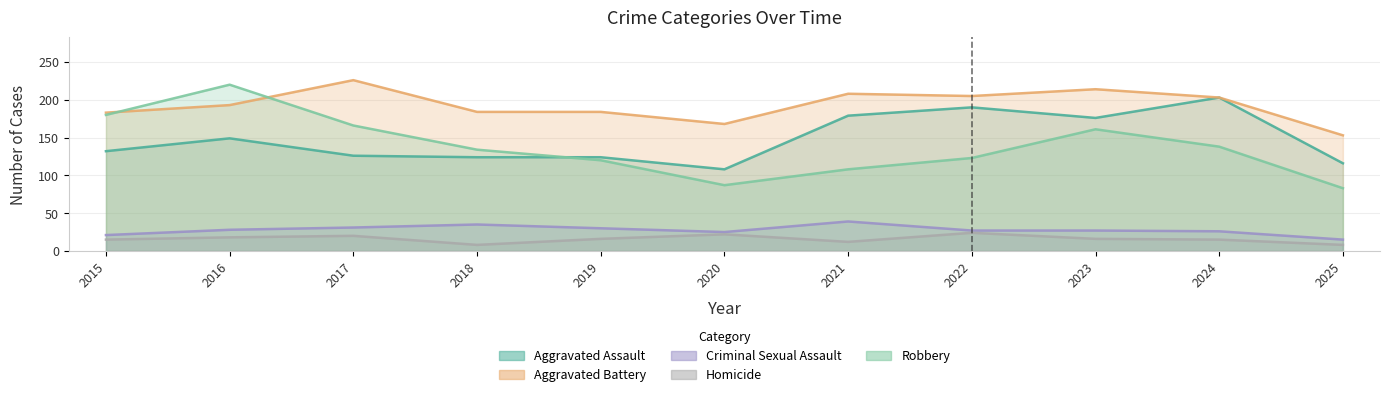

What is the total value across all series at 2021?

546